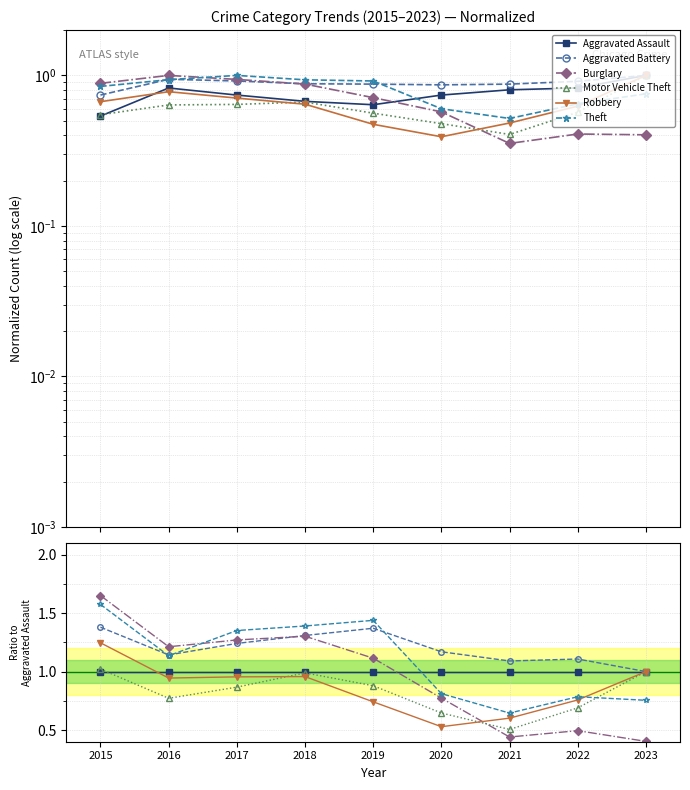

What is the value of the Motor Vehicle Theft point at the 7th from the left?

0.5